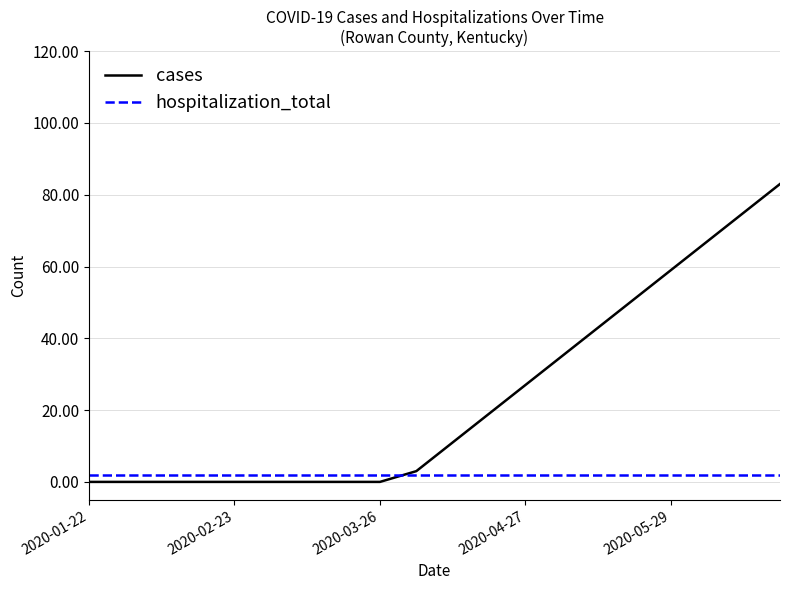

List the series in order of their peak value, lowest first.

hospitalization_total, cases